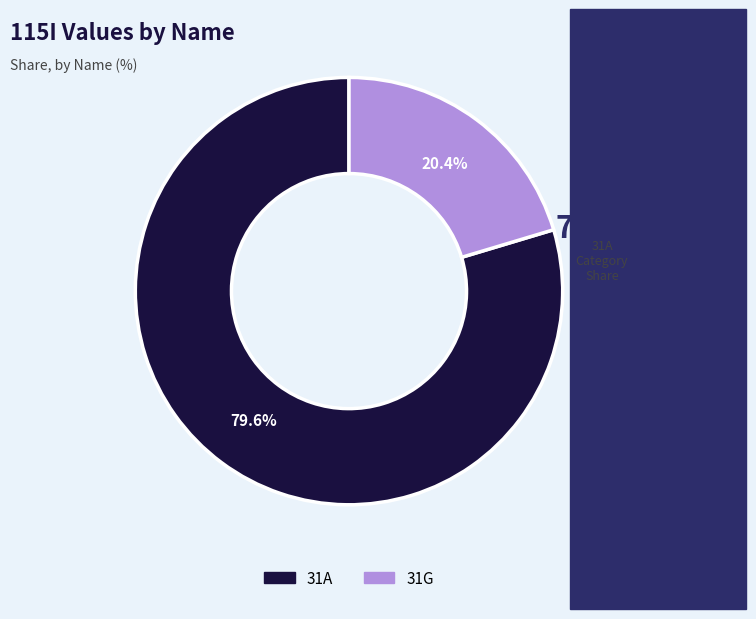

Do 31G and 31A together represent more than half of the pie?

Yes